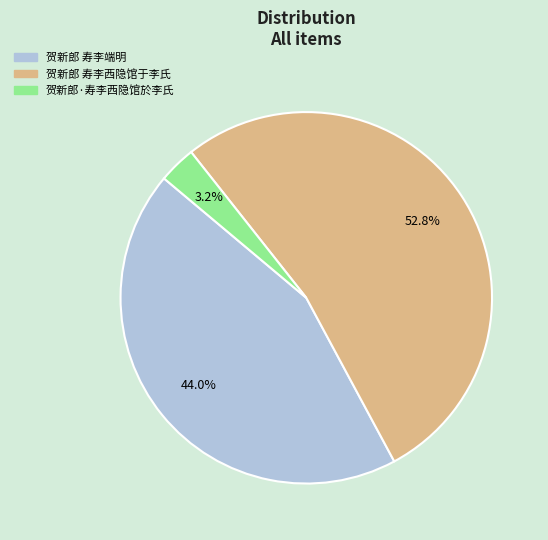

Between 贺新郎 寿李西隐馆于李氏 and 贺新郎·寿李西隐馆於李氏, which is larger?

贺新郎 寿李西隐馆于李氏